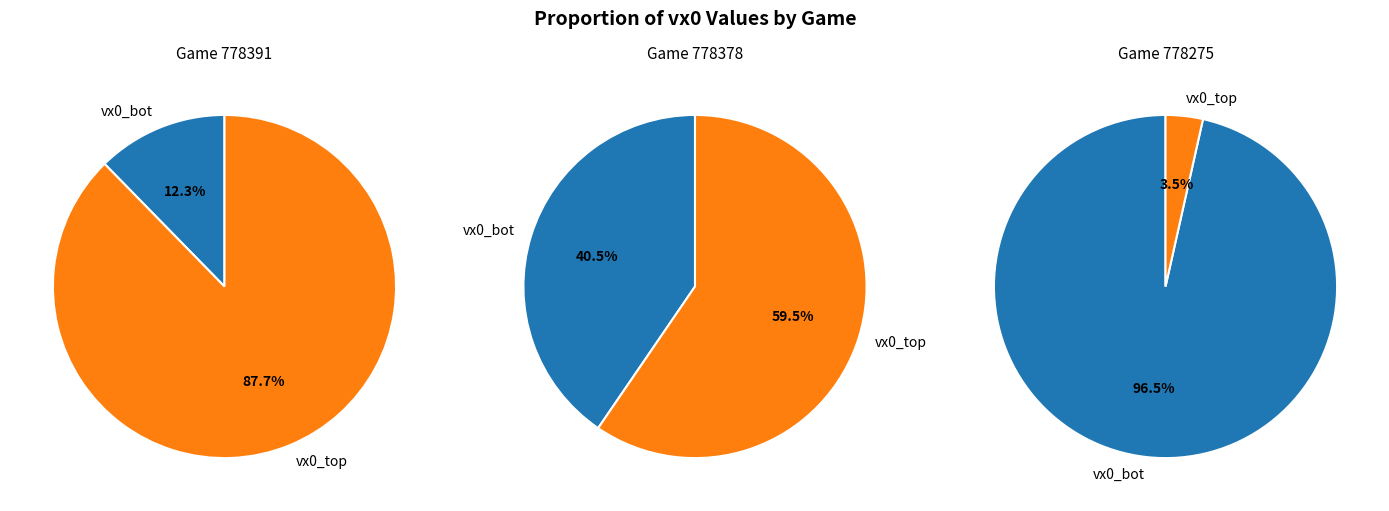

True or false: 778275 accounts for 13% of the total.

False